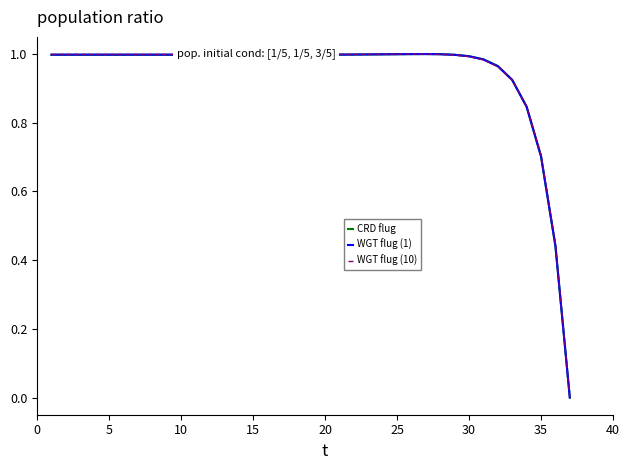

List the series in order of their overall mean, lowest first.

CRD flug, WGT flug (1), WGT flug (10)